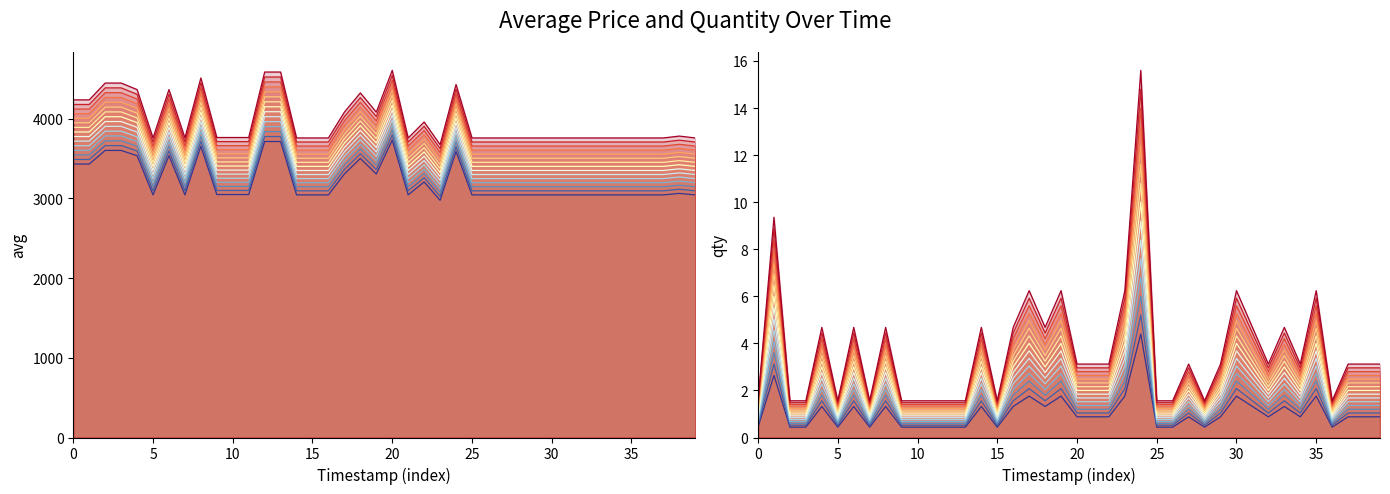

What is the maximum value for qty?

4.4